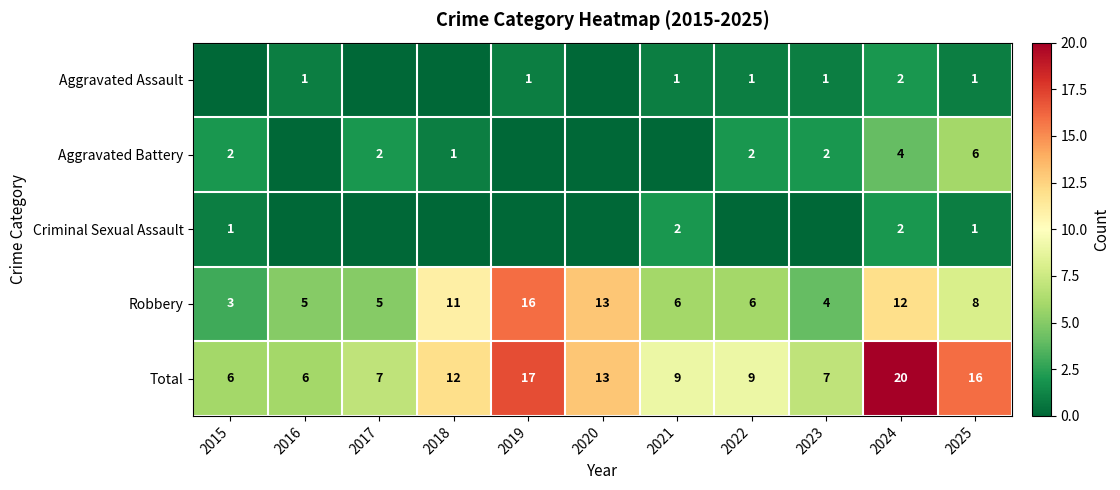

True or false: Robbery has a value of 3 at 2020.

False